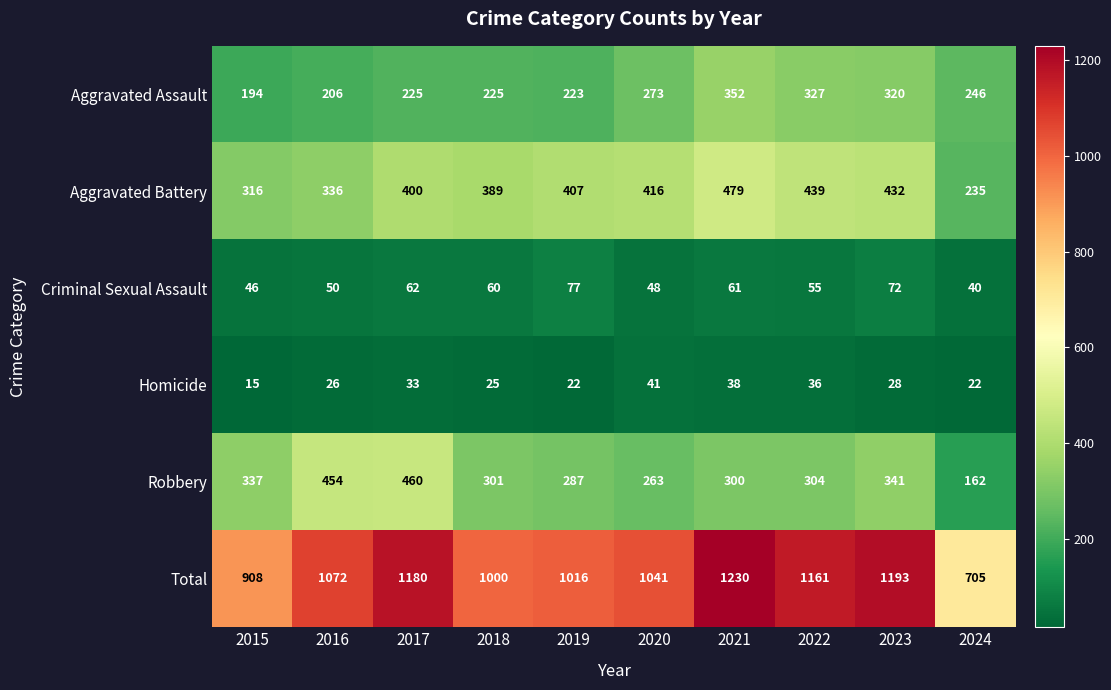

What is the difference between the Robbery values at 2024 and 2022?

142